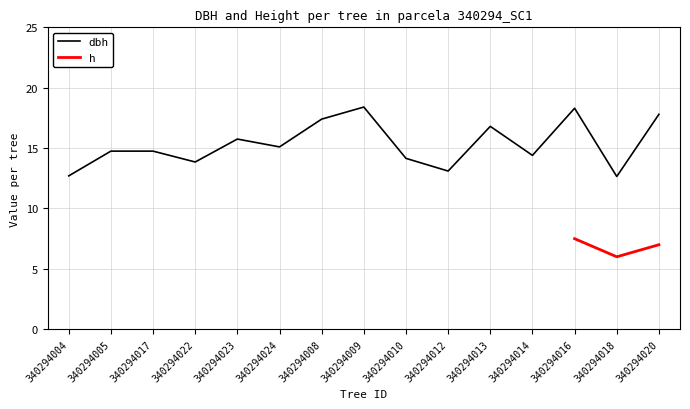

Where does the data first go above 14?

340294005